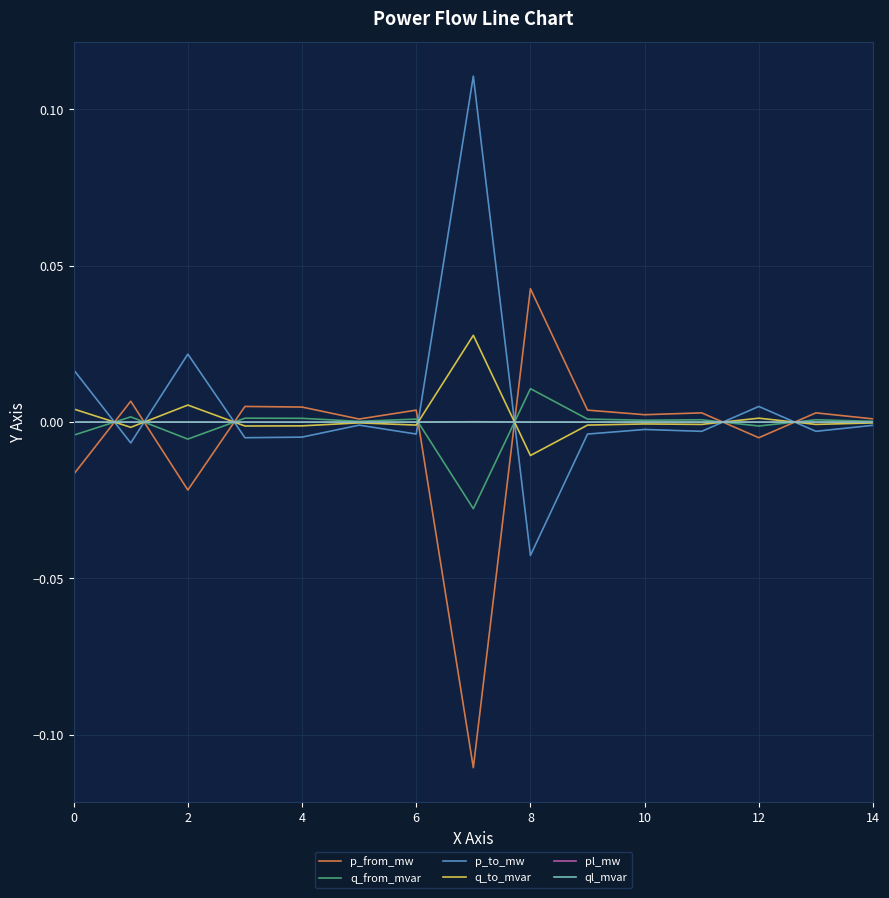

What are all the series names shown in the legend?

p_from_mw, q_from_mvar, p_to_mw, q_to_mvar, pl_mw, ql_mvar